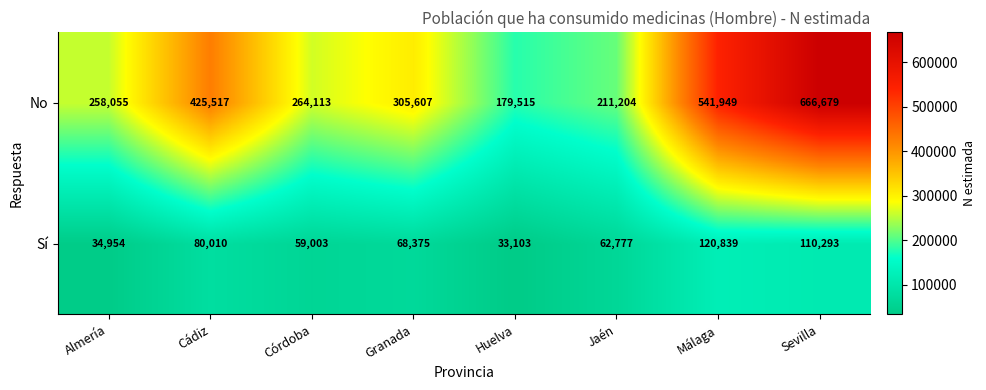

Which label corresponds to the largest value in the chart?

Sevilla